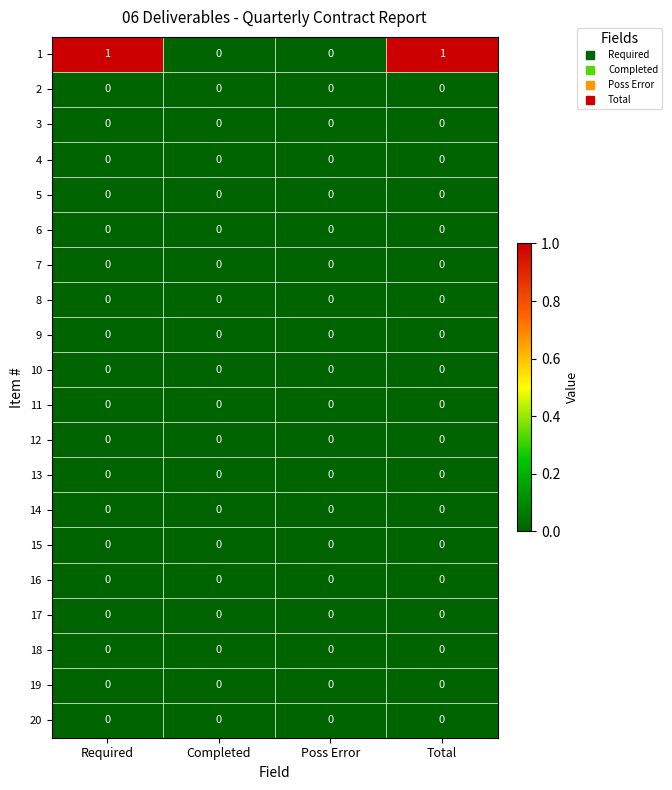

The 1 series shows 0 at Poss Error. True or false?

True